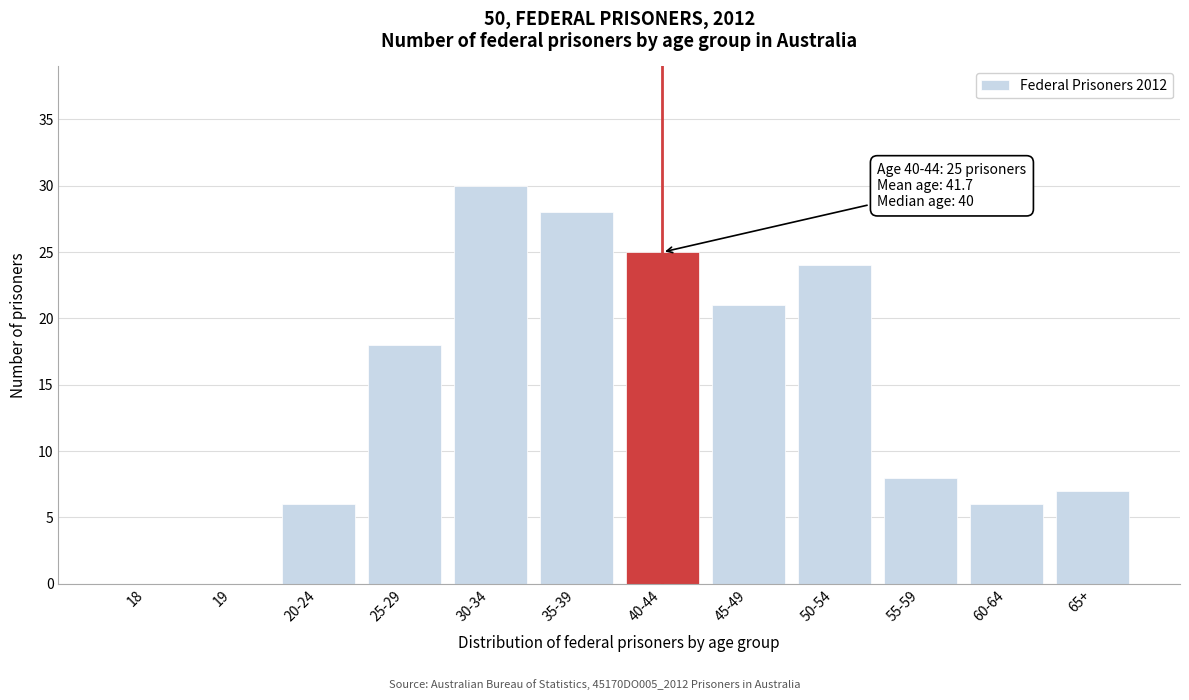

Reading right to left, what are all the values shown in this chart?

65+=7	60-64=6	55-59=8	50-54=24	45-49=21	40-44=25	35-39=28	30-34=30	25-29=18	20-24=6	19=0	18=0